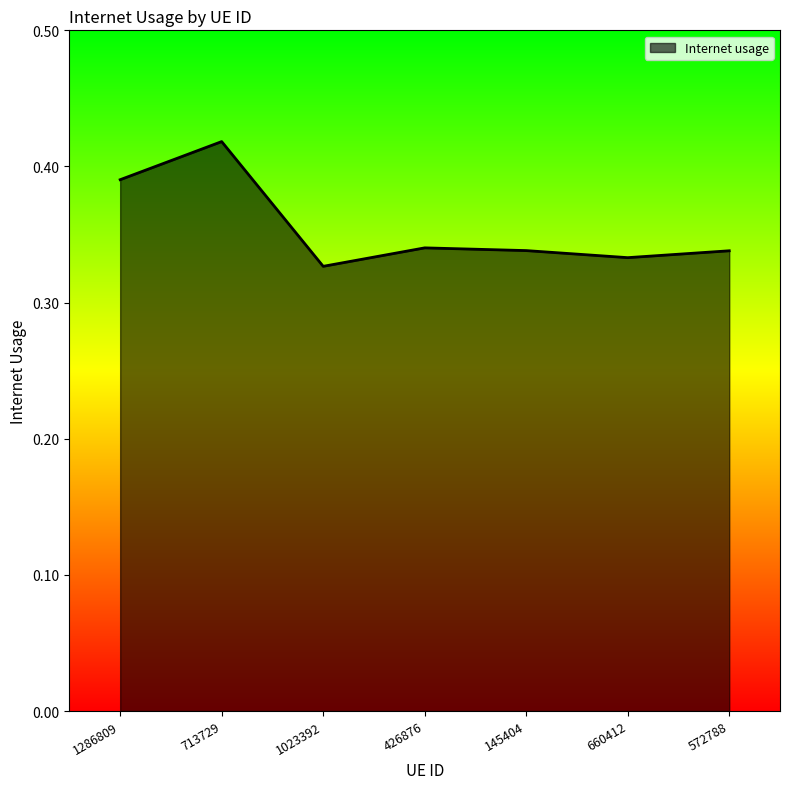

Which has a higher value, 1023392 or 426876?

426876